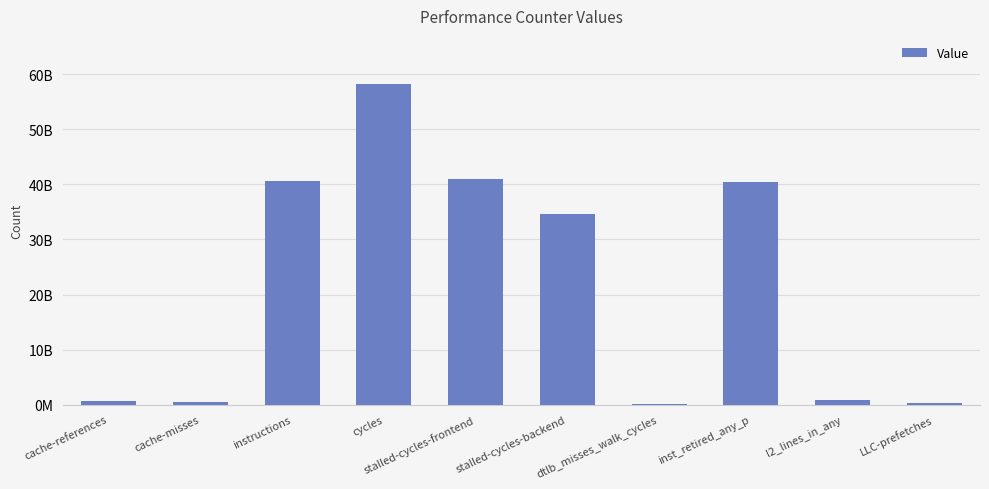

How many data points are above 34542272350?

4